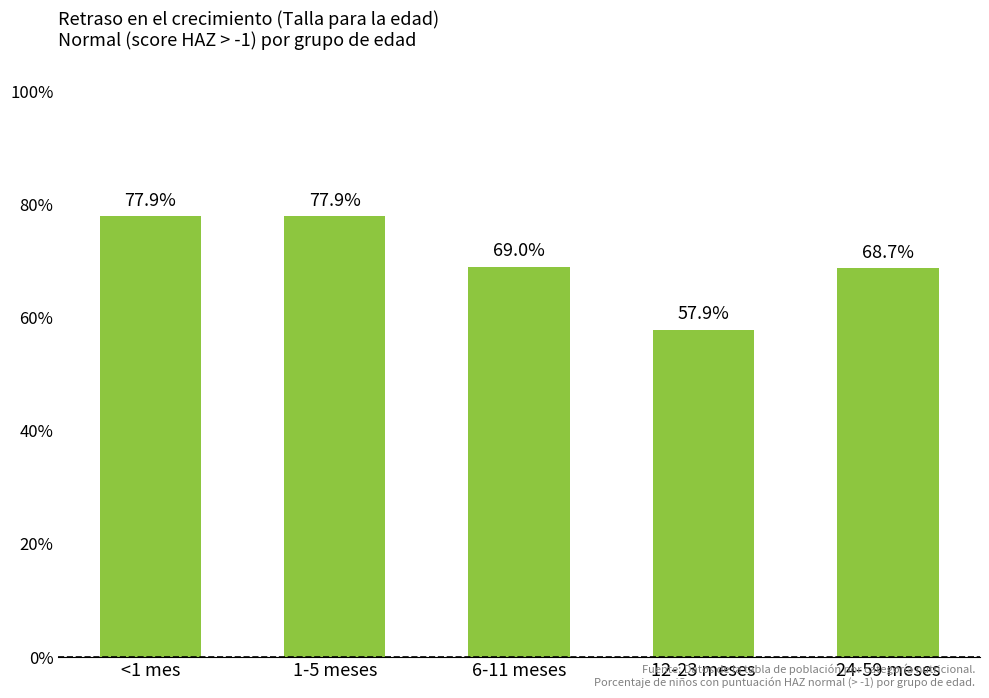

Does the chart contain any negative values?

No